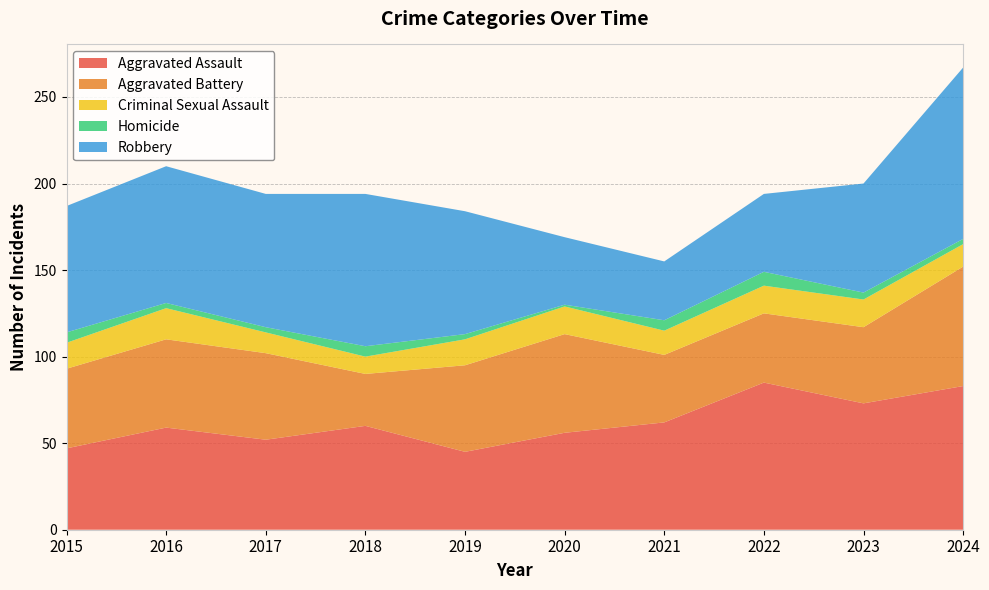

Reading left to right, transcribe all the data shown in this chart.

Aggravated Assault: 2015=47	2016=59	2017=52	2018=60	2019=45	2020=56	2021=62	2022=85	2023=73	2024=83
Aggravated Battery: 2015=46	2016=51	2017=50	2018=30	2019=50	2020=57	2021=39	2022=40	2023=44	2024=69
Criminal Sexual Assault: 2015=15	2016=18	2017=12	2018=10	2019=15	2020=16	2021=14	2022=16	2023=16	2024=13
Homicide: 2015=6	2016=3	2017=3	2018=6	2019=3	2020=1	2021=6	2022=8	2023=4	2024=3
Robbery: 2015=73	2016=79	2017=77	2018=88	2019=71	2020=39	2021=34	2022=45	2023=63	2024=99